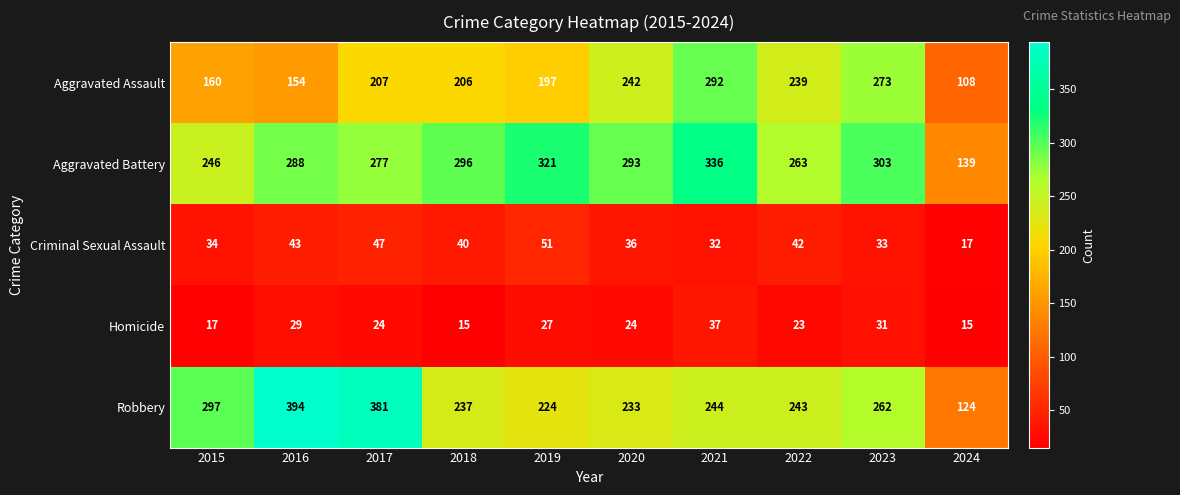

What value does the Aggravated Assault series have at 2018?

206